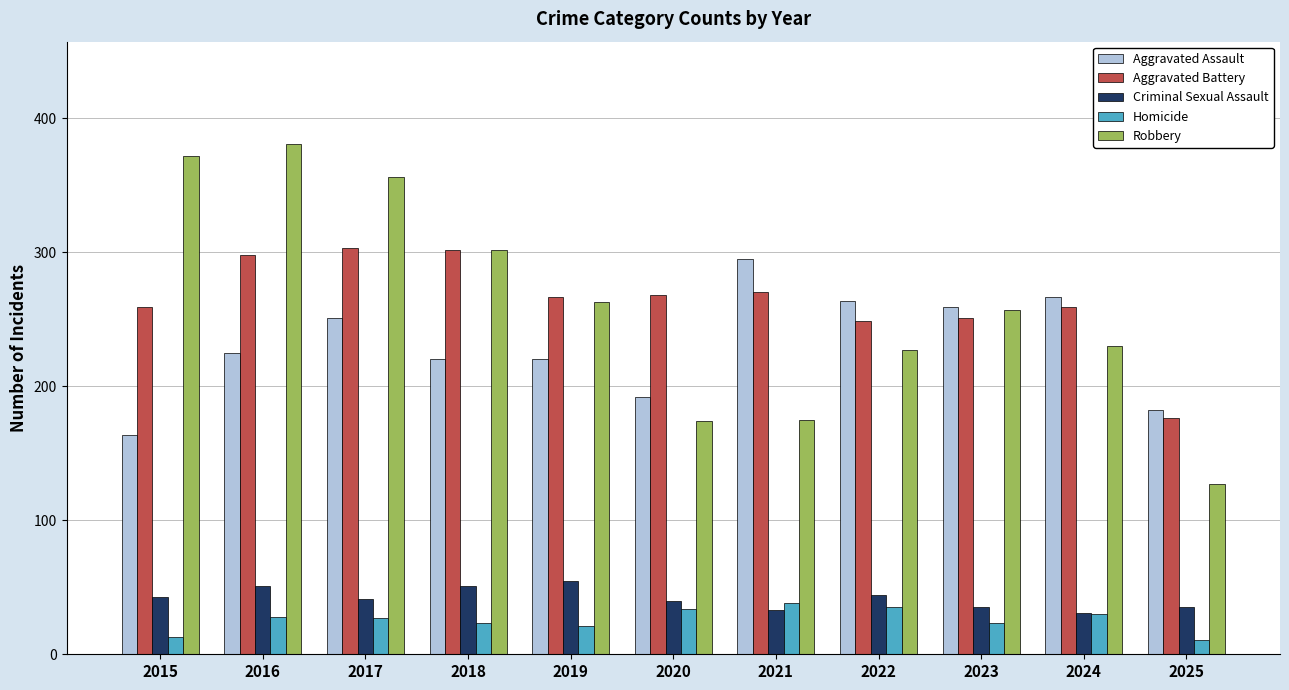

What is the difference between the Homicide values at 2015 and 2022?

22